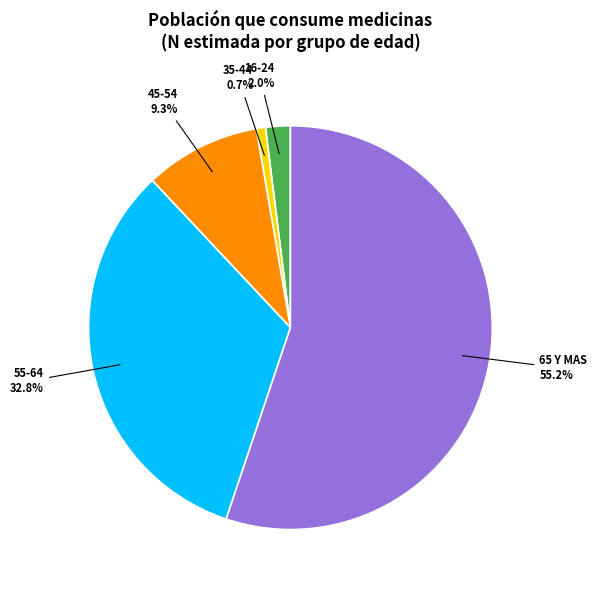

How many segments does this pie chart have?

5